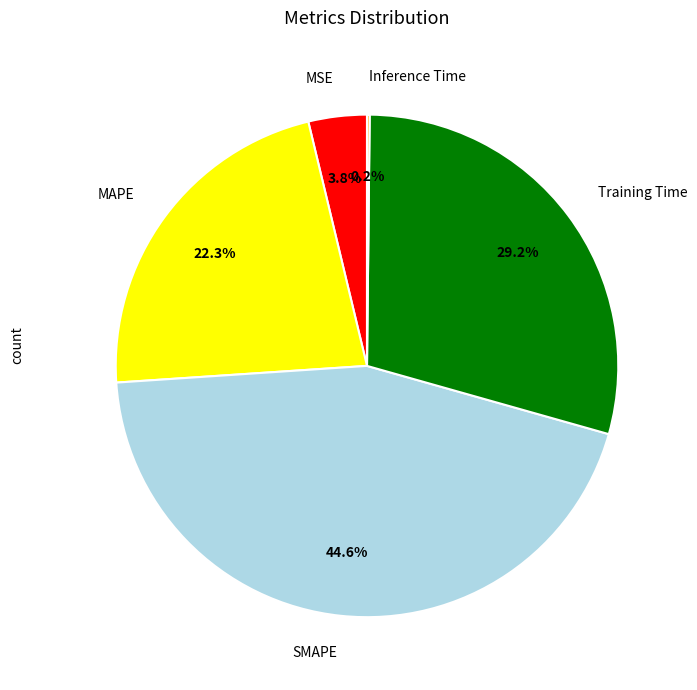

Does any single category account for the majority?

No